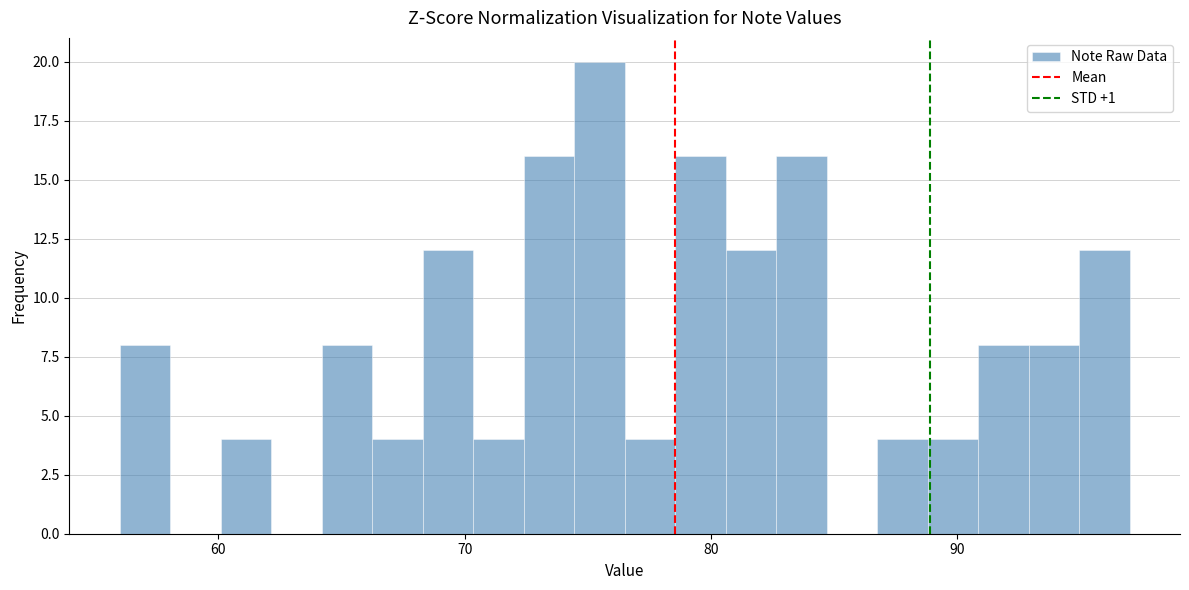

Around what value on the x-axis is the tallest bar? Give the approximate position of its centre, as read against the axis.

75